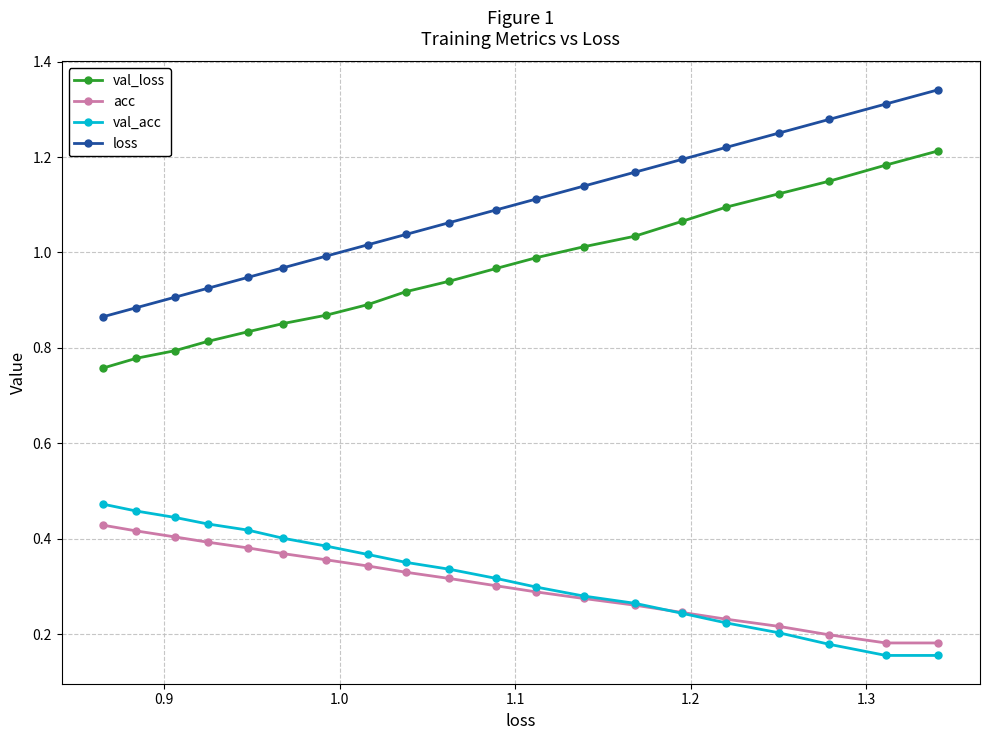

At how many categories does at least one series exceed 0?

20